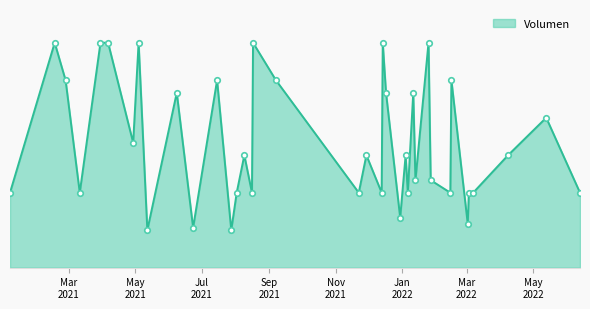

How many points are lower than both their immediate neighbors (excluding endpoints)?

13